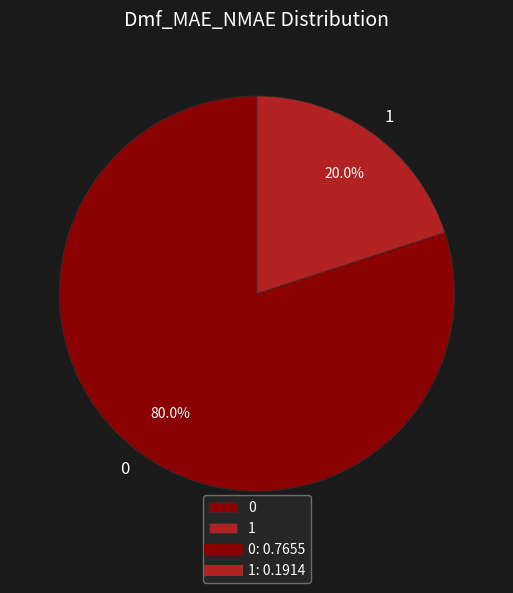

To the nearest percent, what is the combined percentage of 1 and 0?

100%